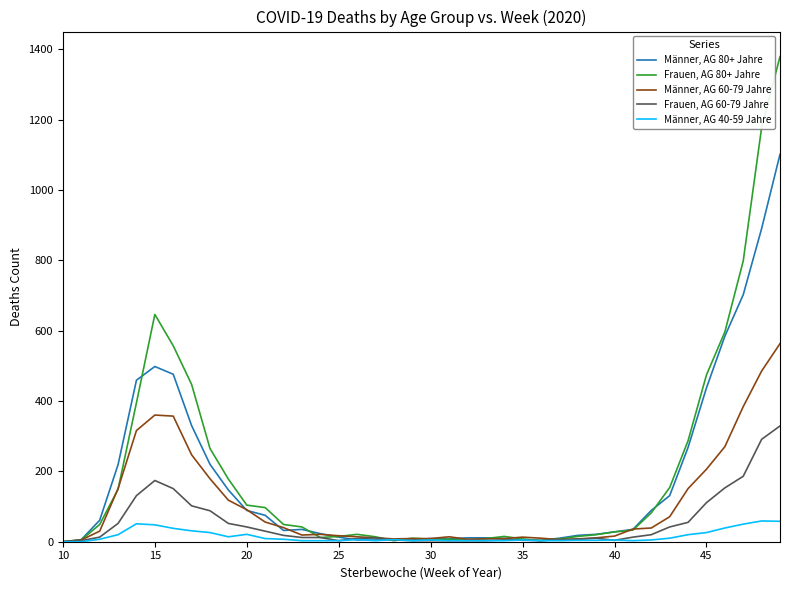

List the series in order of their peak value, highest first.

Frauen, AG 80+ Jahre, Männer, AG 80+ Jahre, Männer, AG 60-79 Jahre, Frauen, AG 60-79 Jahre, Männer, AG 40-59 Jahre